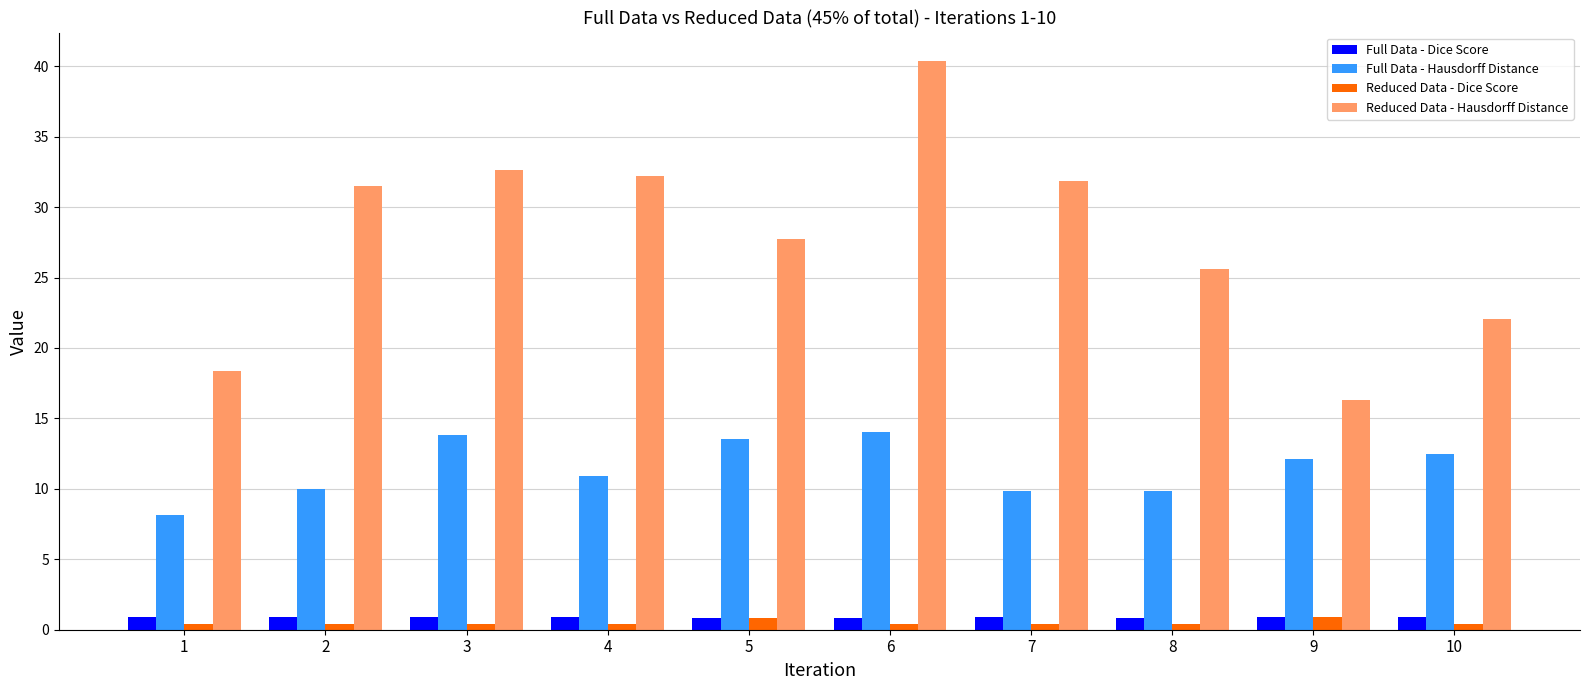

The value of Reduced Data - Hausdorff Distance at 5 is 27.7. True or false?

True